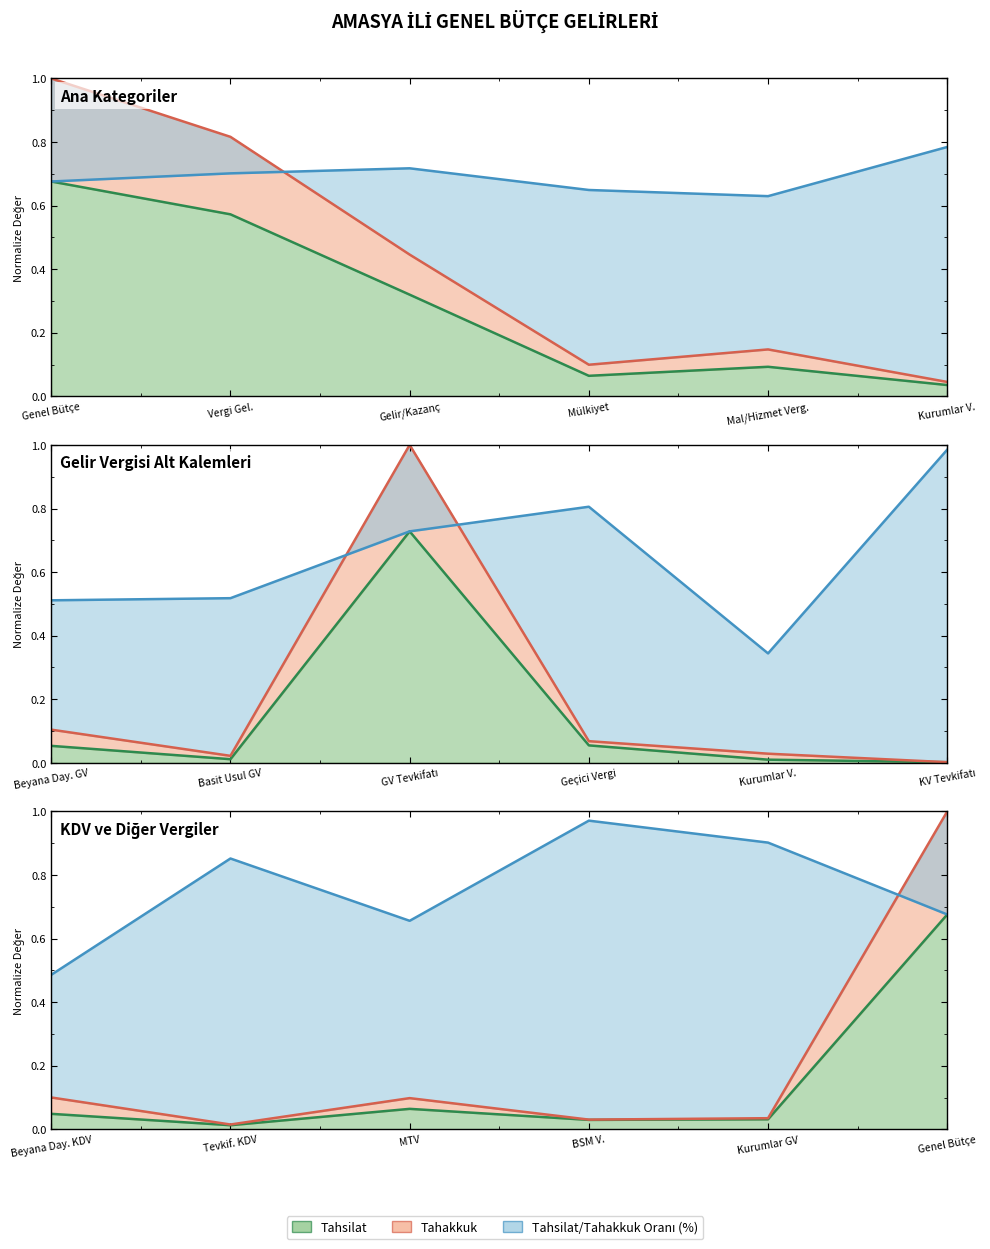

The value of Tahsilat at Vergi Gel. is 0.6. True or false?

True